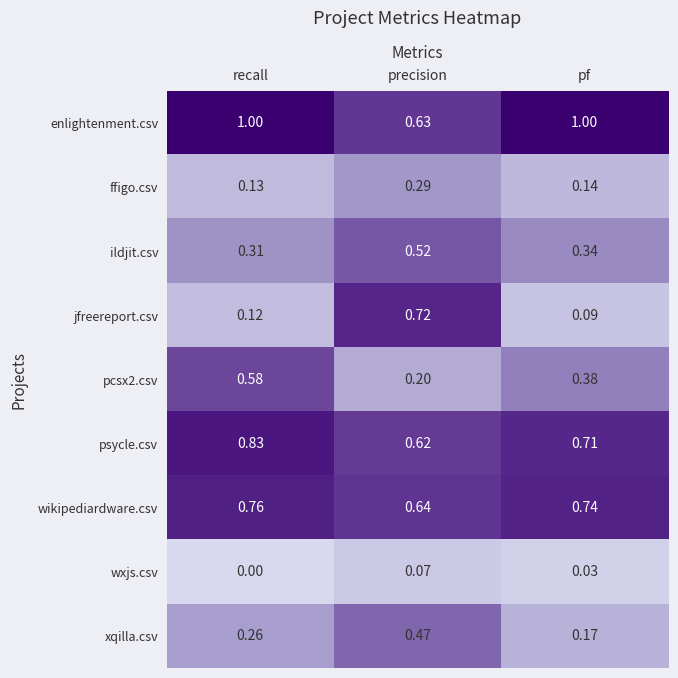

Between precision and pf, which series saw the biggest shift?

jfreereport.csv